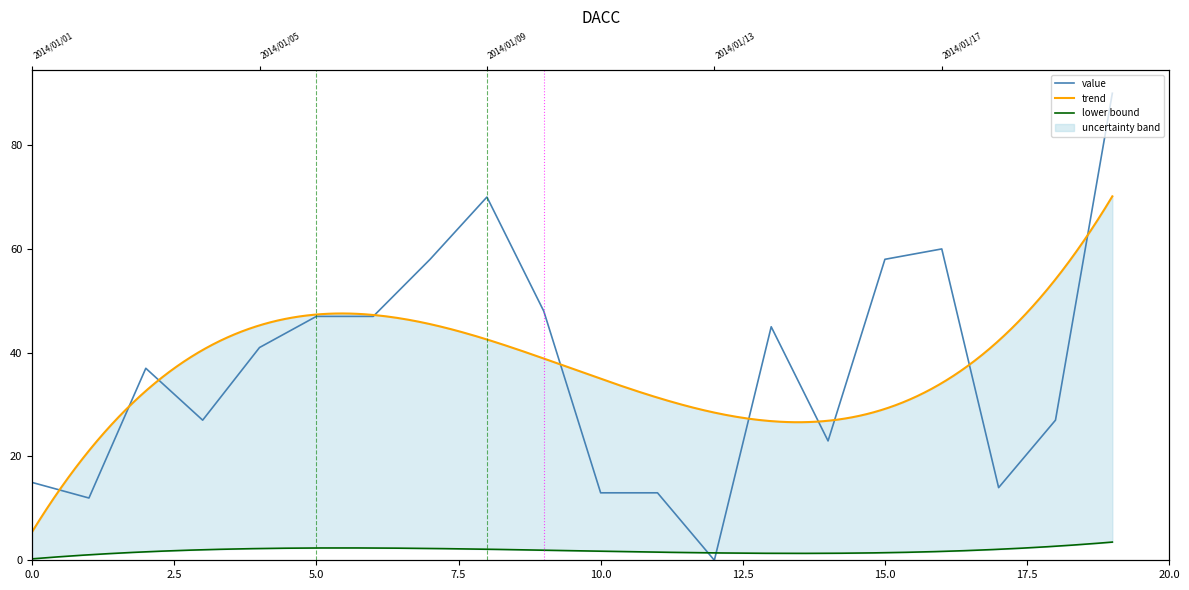

List the labels in order of value, largest first.

2014/01/20, 2014/01/09, 2014/01/17, 2014/01/08, 2014/01/16, 2014/01/10, 2014/01/06, 2014/01/07, 2014/01/14, 2014/01/05, 2014/01/03, 2014/01/04, 2014/01/19, 2014/01/15, 2014/01/01, 2014/01/18, 2014/01/11, 2014/01/12, 2014/01/02, 2014/01/13